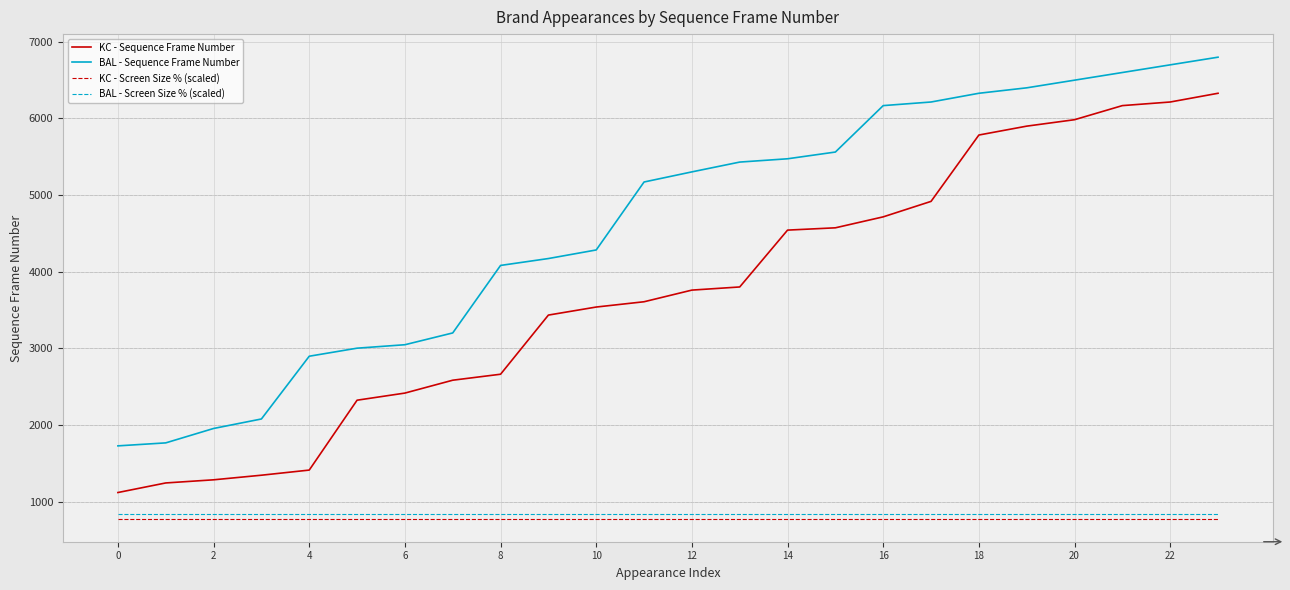

Which series has the largest range (max minus min)?

KC - Sequence Frame Number